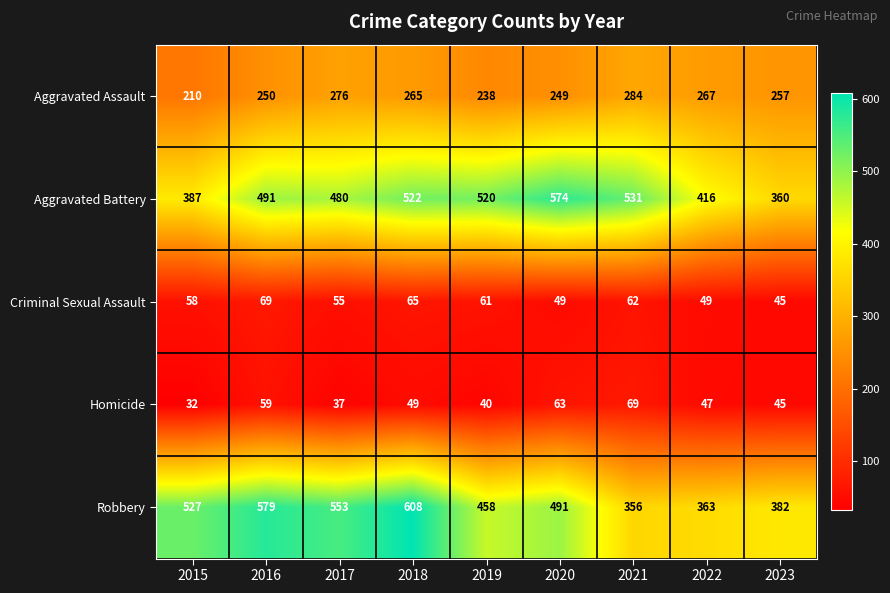

Which series has the largest total across all categories?

Robbery